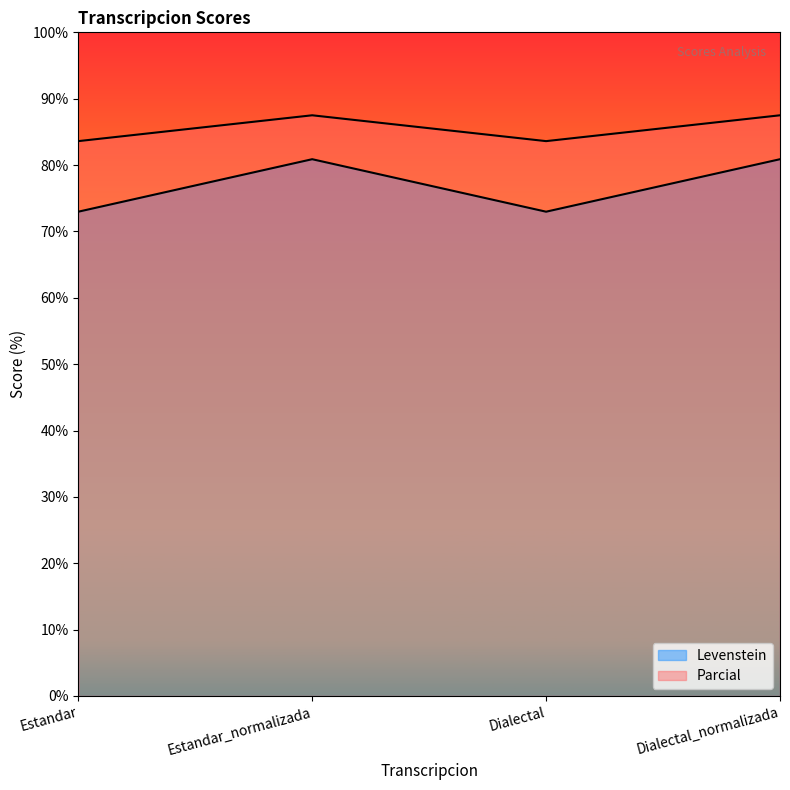

Is the value of Parcial at Dialectal greater than the value of Levenstein at Estandar?

Yes